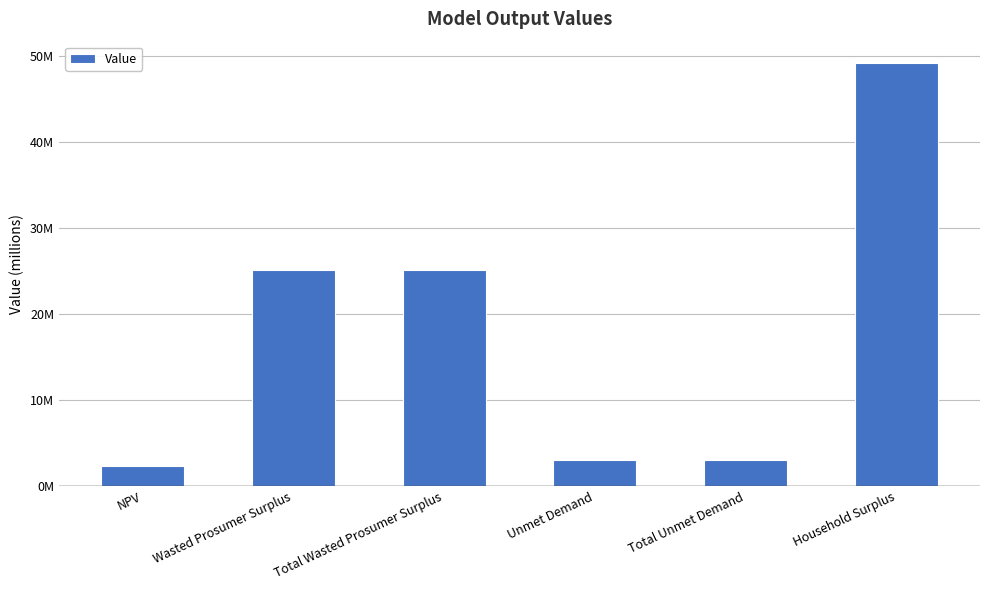

Does the chart contain any negative values?

No